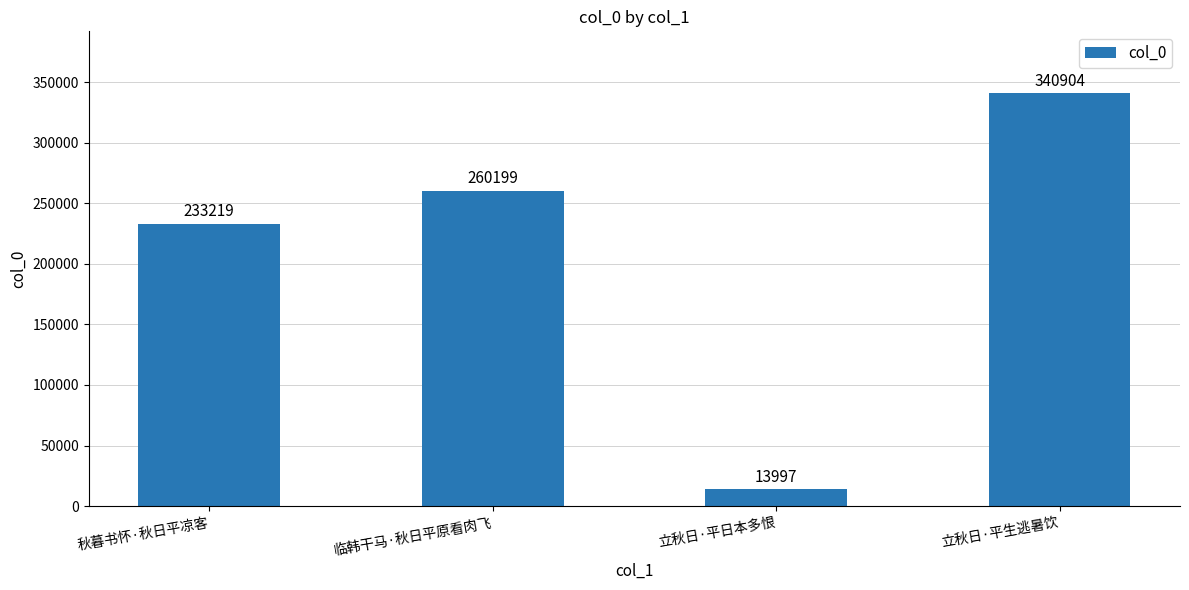

What is the minimum value shown in the chart?

13997